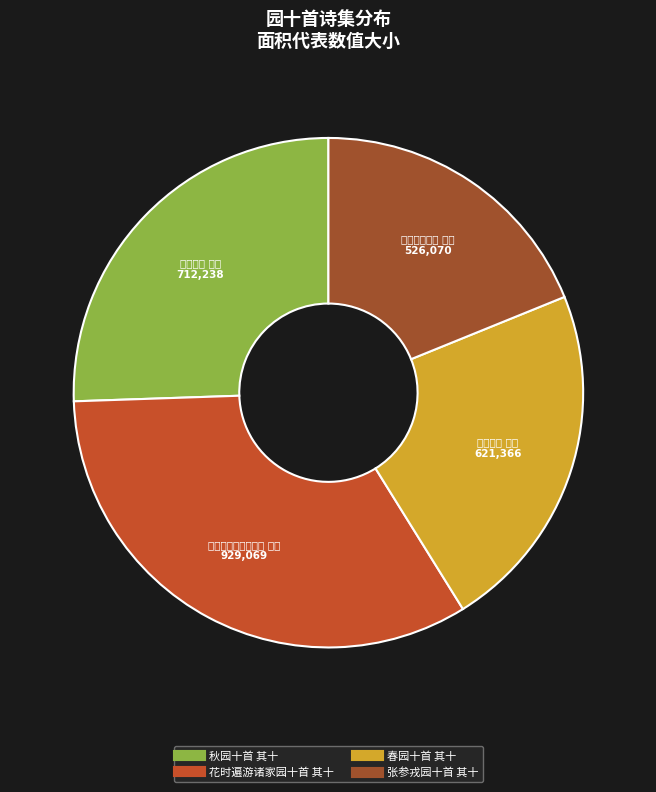

How many segments does this pie chart have?

4